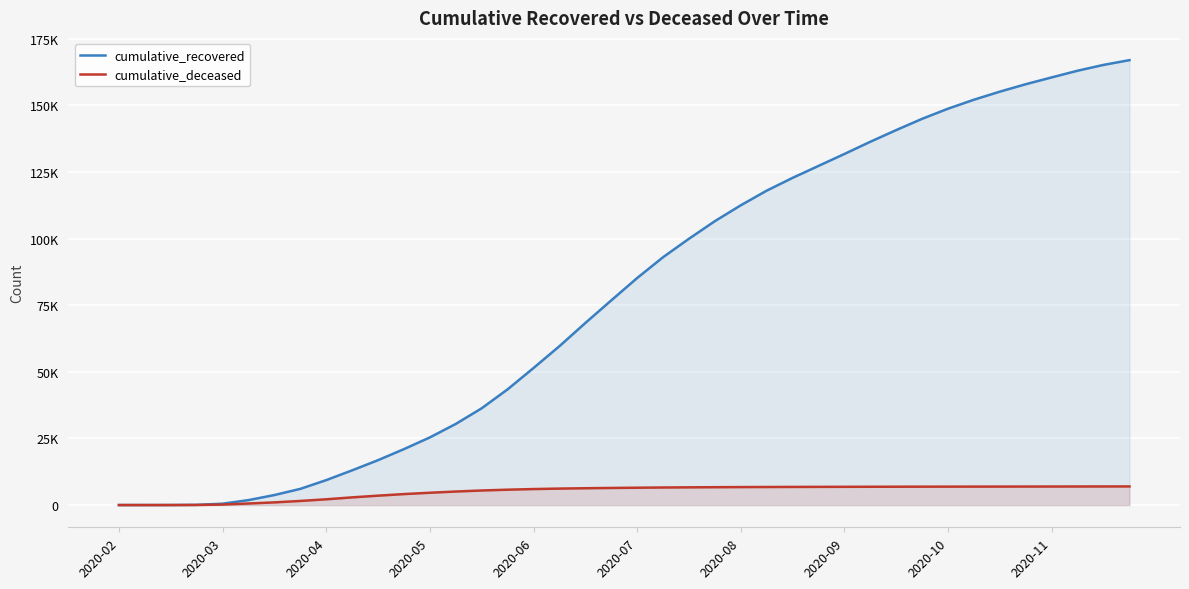

Does the chart display data point markers on the line(s)?

No